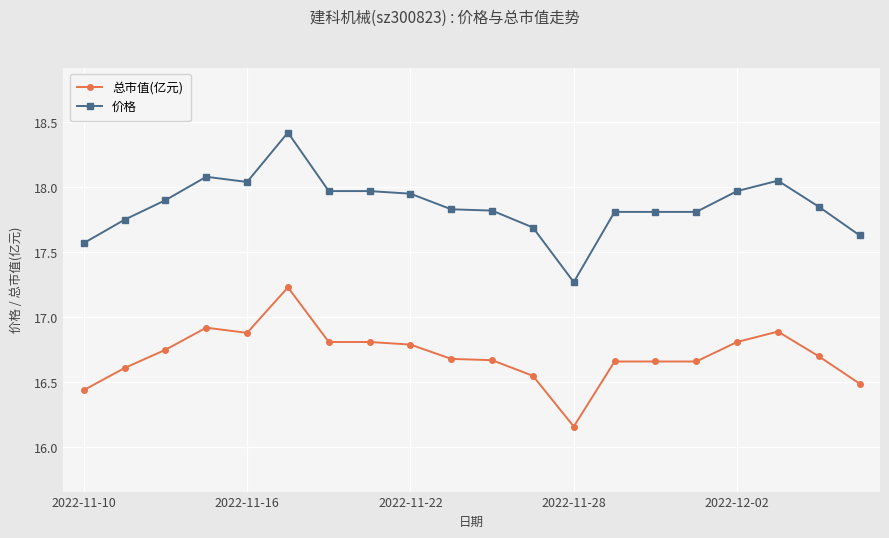

True or false: 价格 has more than 0 interior local peaks.

True